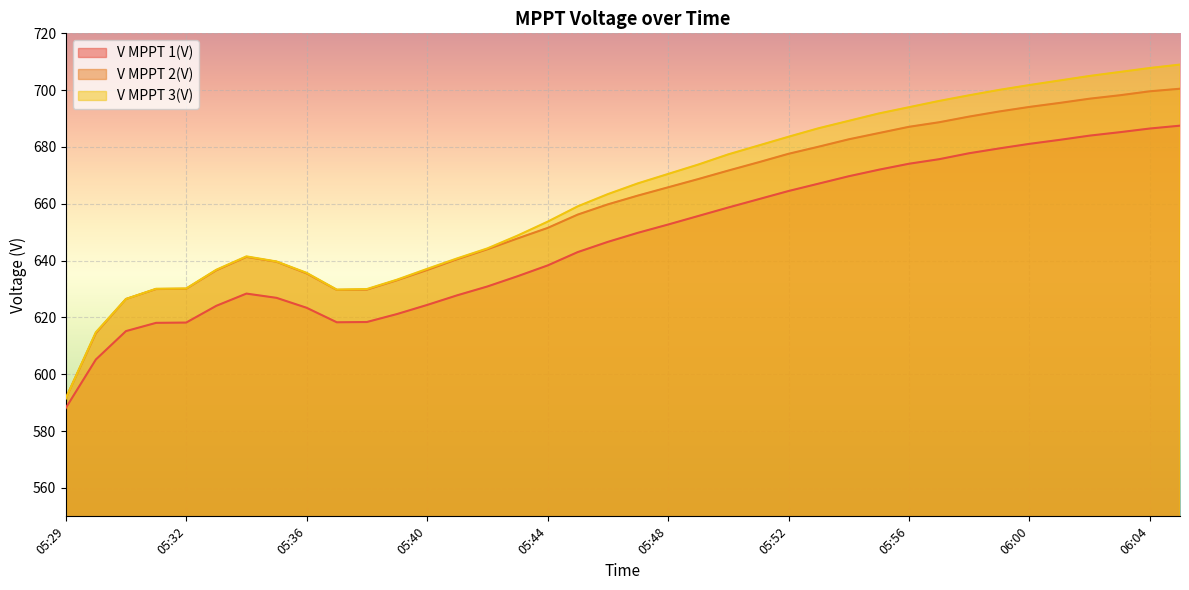

True or false: V MPPT 1(V) and V MPPT 2(V) cross at least once.

False